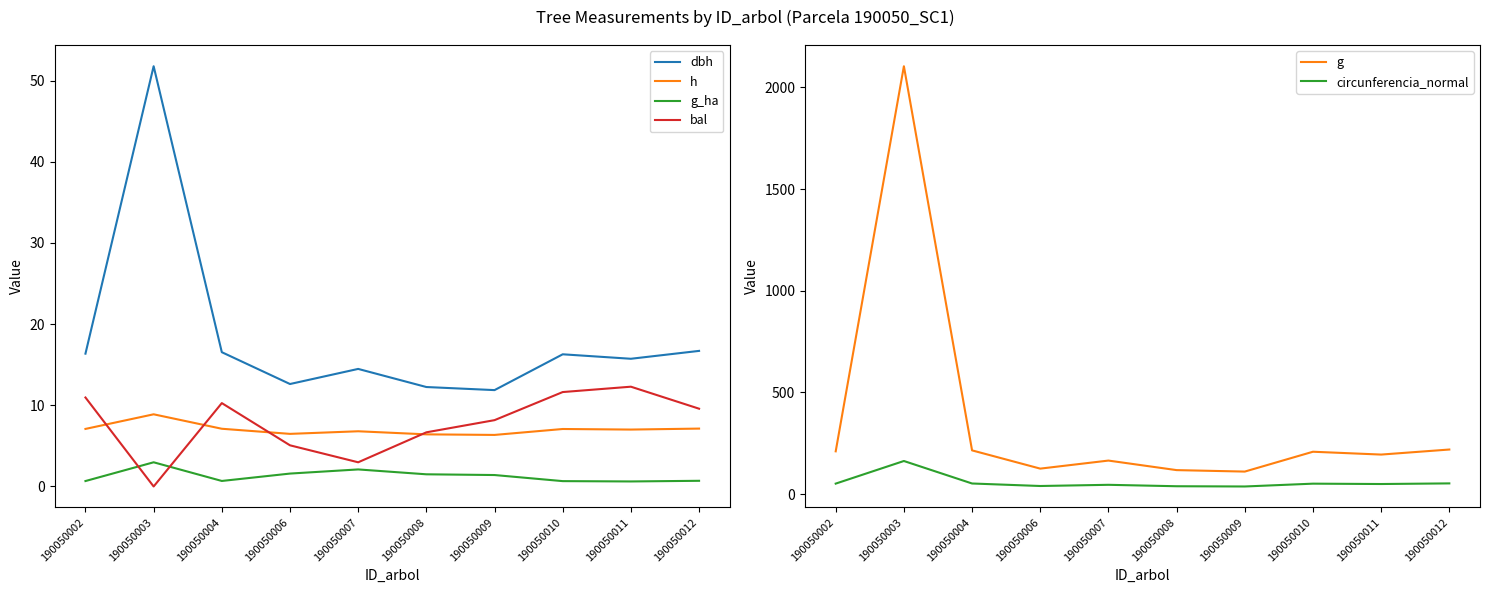

How many values in the g series are below 208?

5